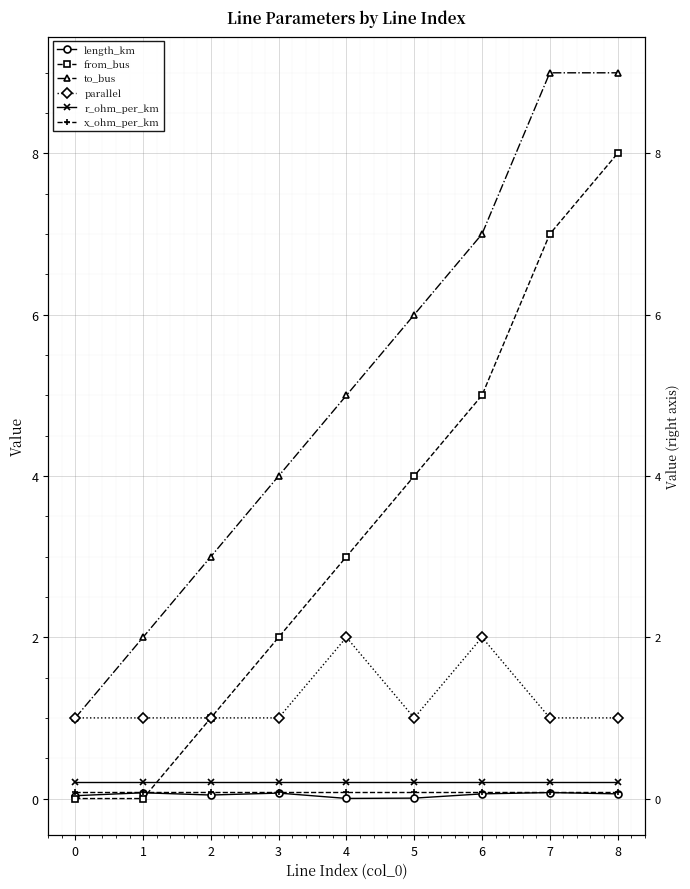

Count the number of categories in the chart.

9